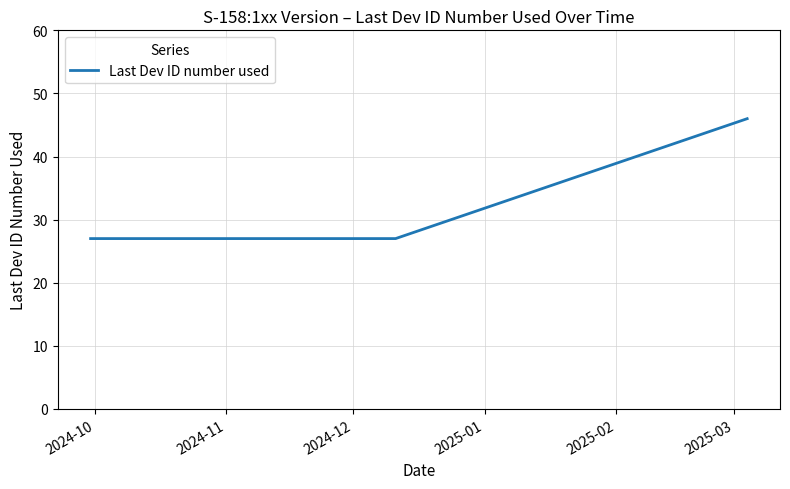

What is the greatest value displayed?

46